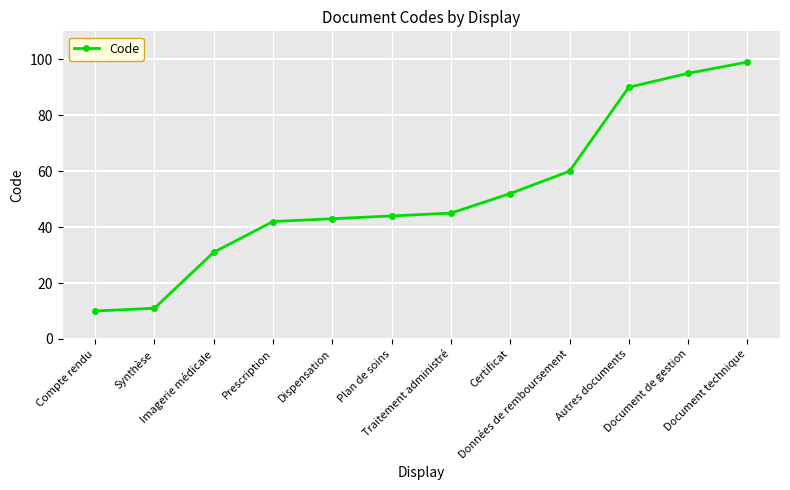

Rank the categories by value from lowest to highest.

Compte rendu, Synthèse, Imagerie médicale, Prescription, Dispensation, Plan de soins, Traitement administré, Certificat, Données de remboursement, Autres documents, Document de gestion, Document technique